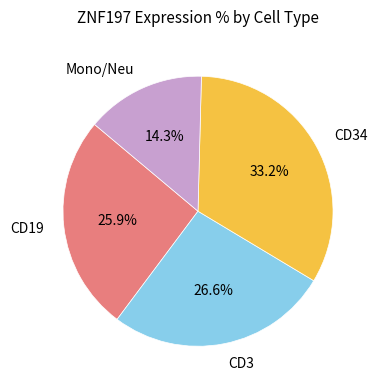

Rank the categories by value from lowest to highest.

Mono/Neu, CD19, CD3, CD34